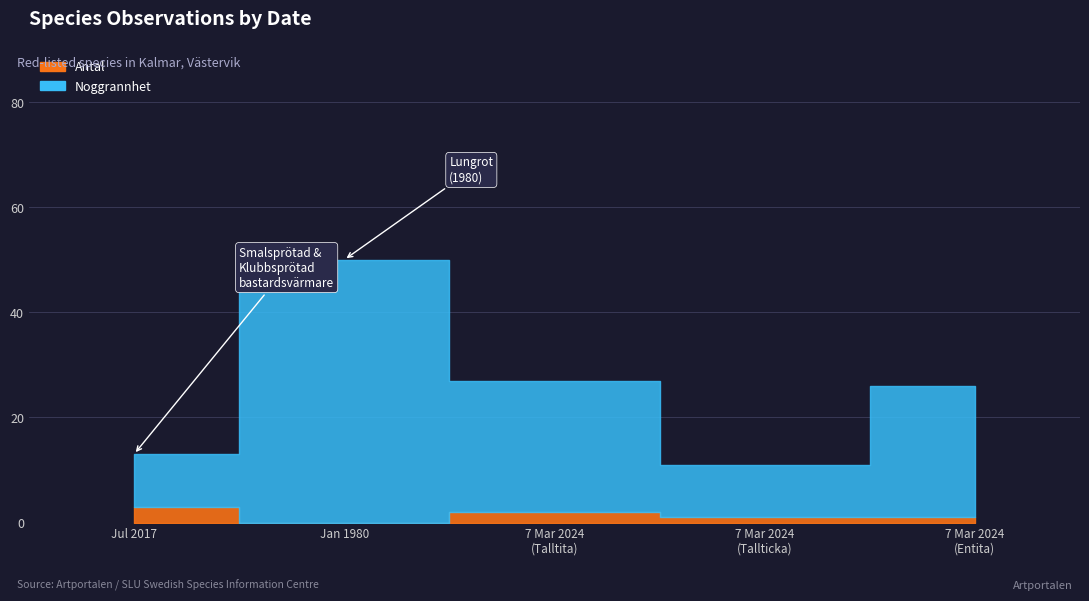

Reading right to left, extract all data points from this chart.

Antal: 1	1	2	0	3
Noggrannhet: 25	10	25	50	10